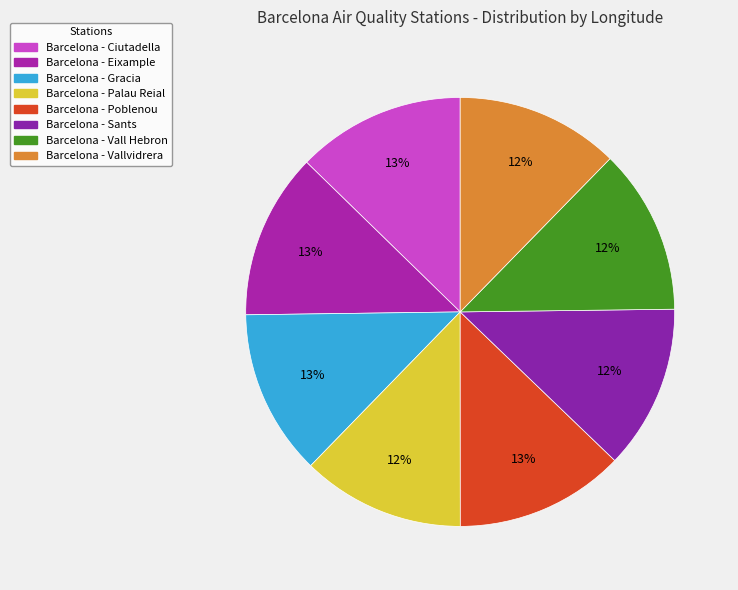

Does Barcelona - Poblenou represent more than half of the total?

No